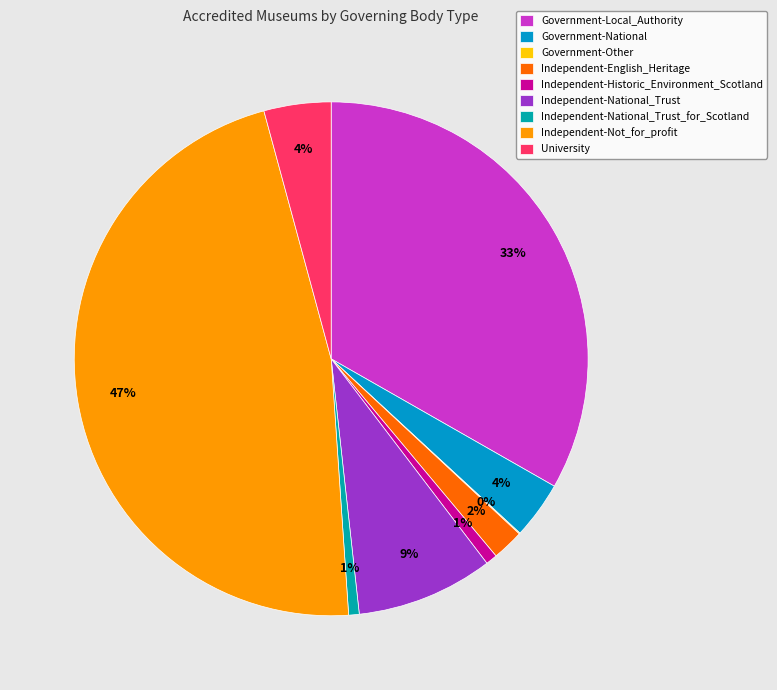

Which category has the biggest portion of the pie?

Independent-Not_for_profit